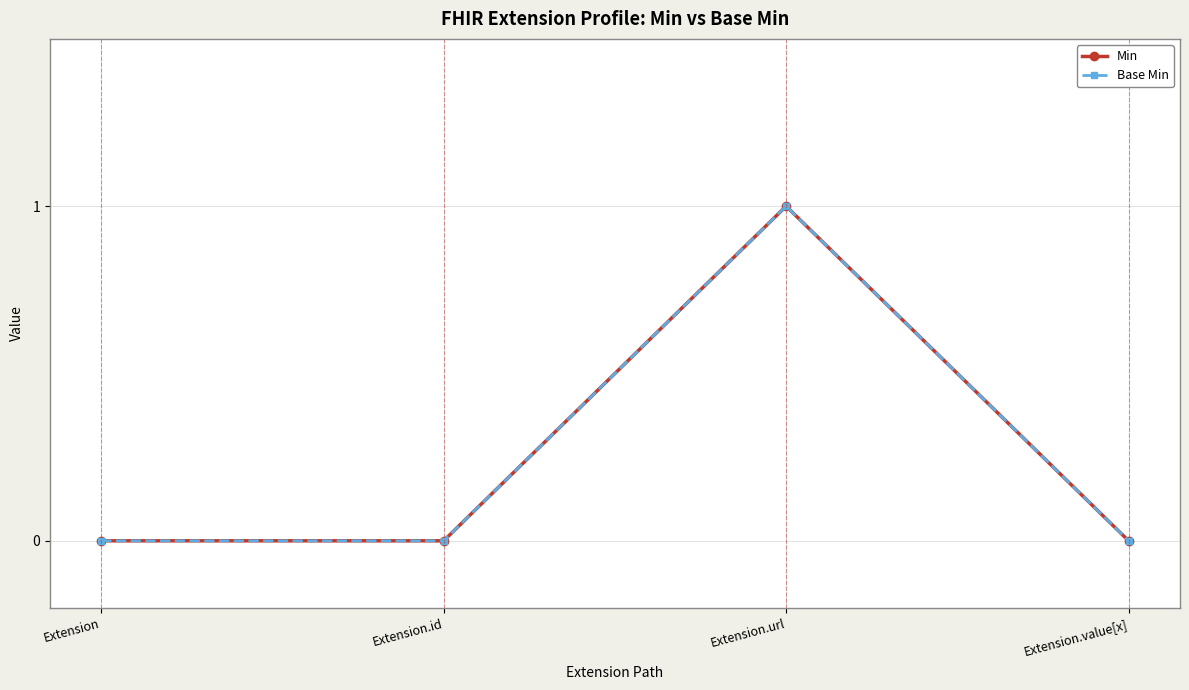

What position from the left is Extension.url?

3